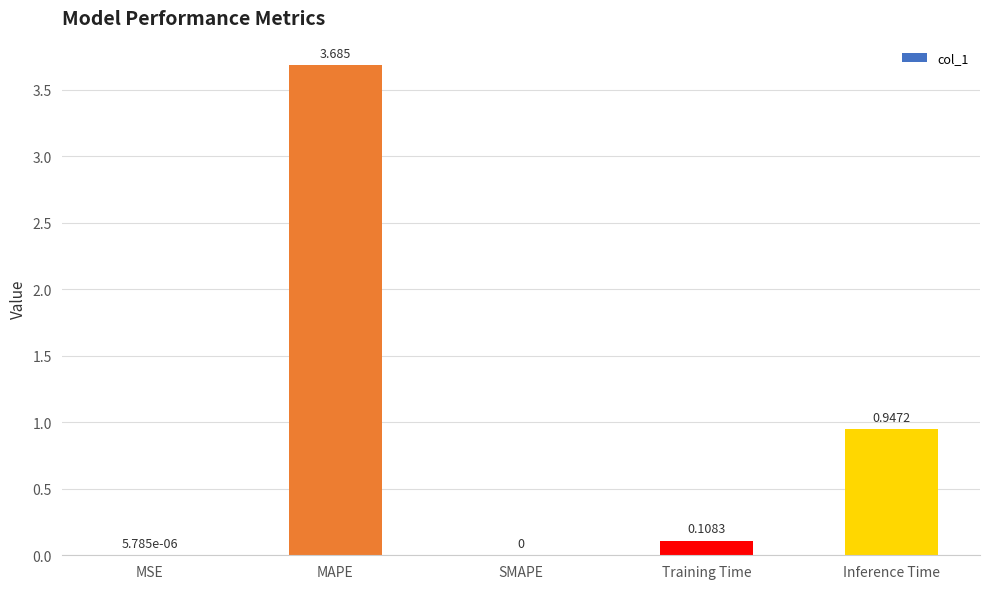

What is the greatest value displayed?

3.7